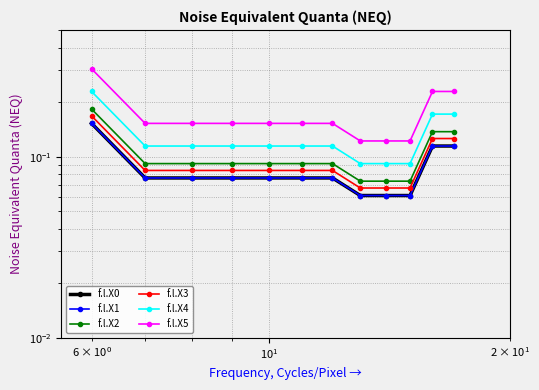

Reading left to right, what are all the values shown in this chart?

f.l.X0: 0.2	0.1	0.1	0.1	0.1	0.1	0.1	0.1	0.1	0.1	0.1	0.1
f.l.X1: 0.2	0.1	0.1	0.1	0.1	0.1	0.1	0.1	0.1	0.1	0.1	0.1
f.l.X2: 0.2	0.1	0.1	0.1	0.1	0.1	0.1	0.1	0.1	0.1	0.1	0.1
f.l.X3: 0.2	0.1	0.1	0.1	0.1	0.1	0.1	0.1	0.1	0.1	0.1	0.1
f.l.X4: 0.2	0.1	0.1	0.1	0.1	0.1	0.1	0.1	0.1	0.1	0.2	0.2
f.l.X5: 0.3	0.2	0.2	0.2	0.2	0.2	0.2	0.1	0.1	0.1	0.2	0.2